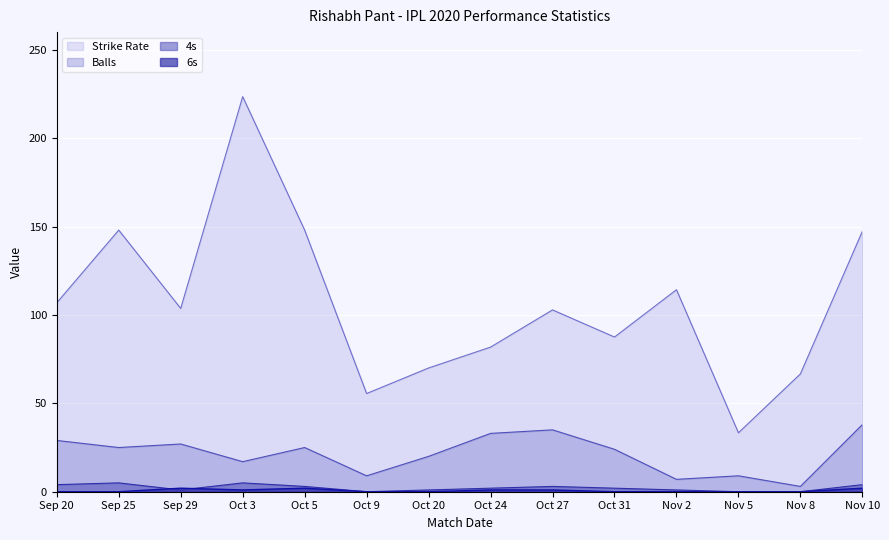

Rank the series at Oct 31 from lowest to highest value.

numberOf6, numberOf4, balls, sr